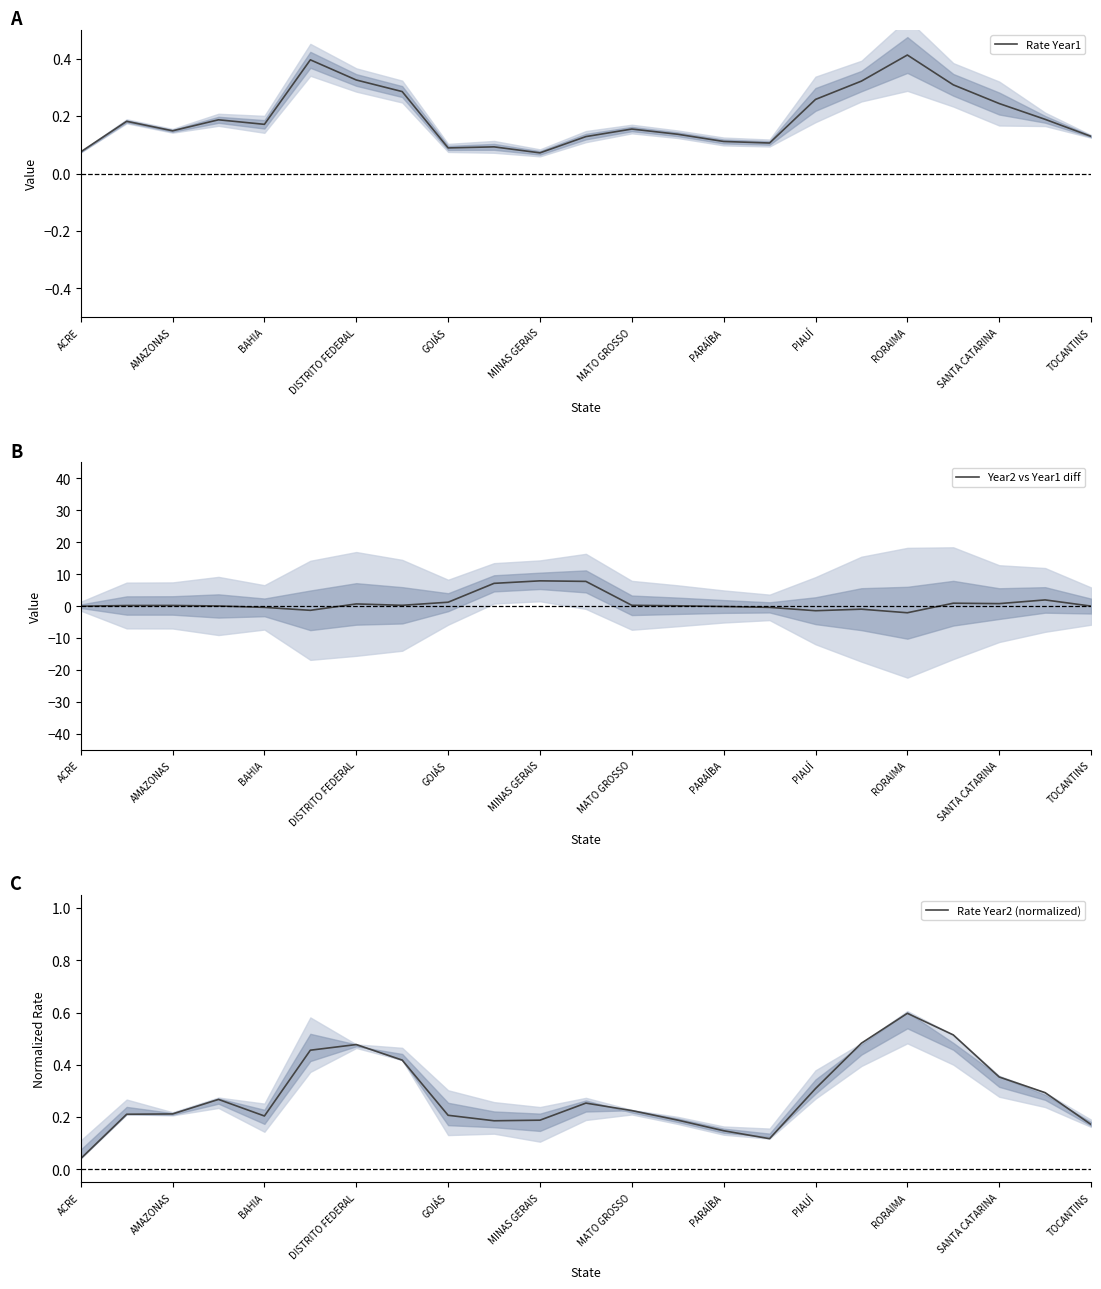

The Rate Year1 series shows 0.1 at SANTA CATARINA. True or false?

False